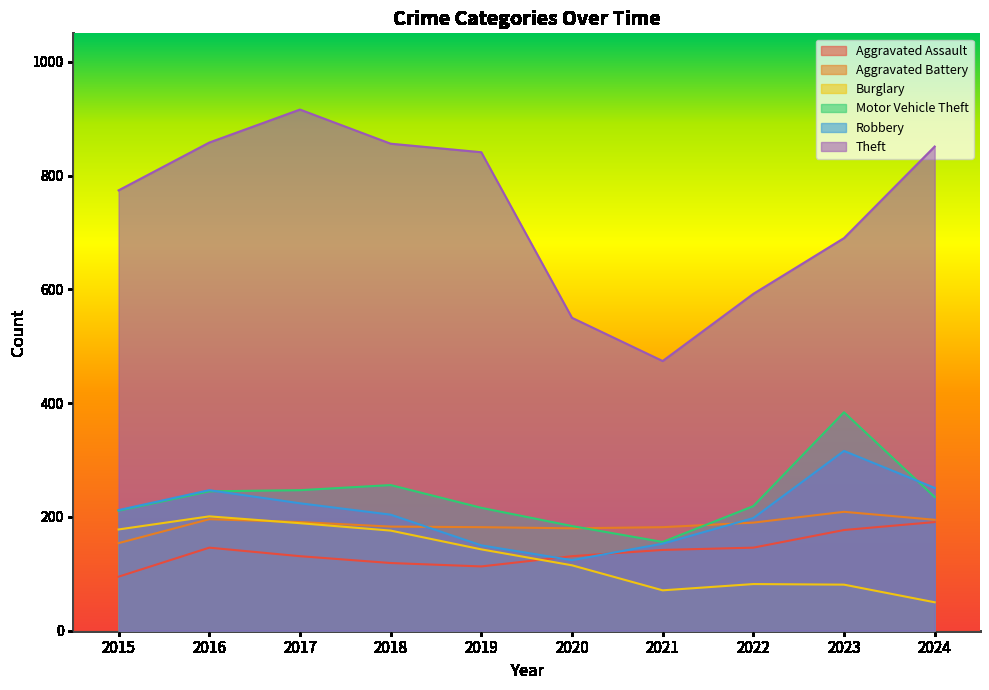

What is the lowest value of the Aggravated Assault series?

95